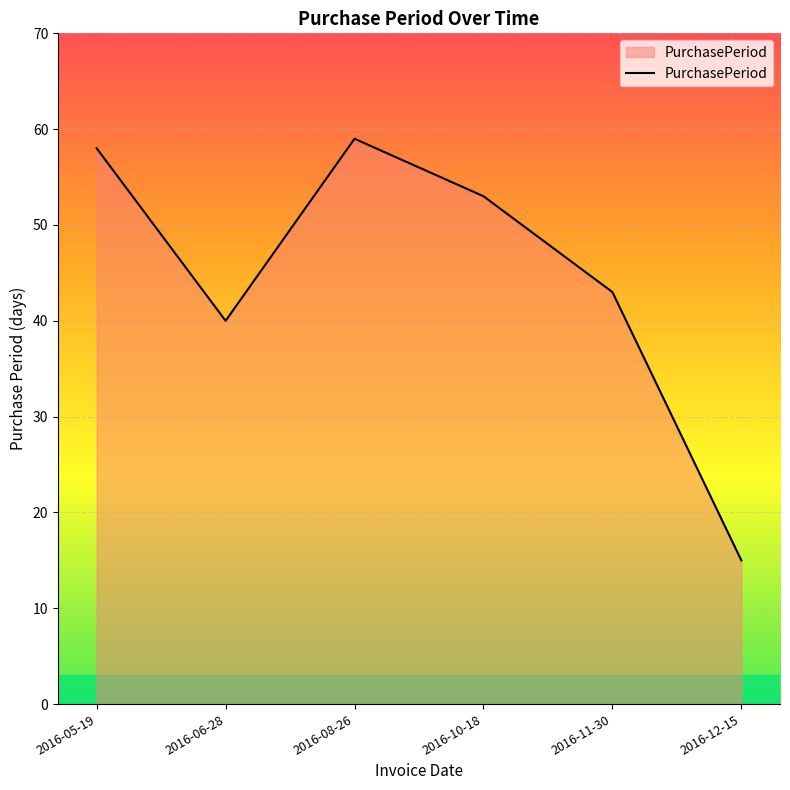

Reading left to right, extract all data points from this chart.

58	40	59	53	43	15